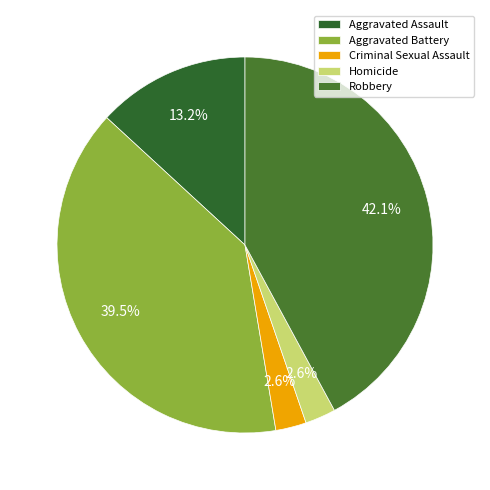

How many segments does this pie chart have?

5